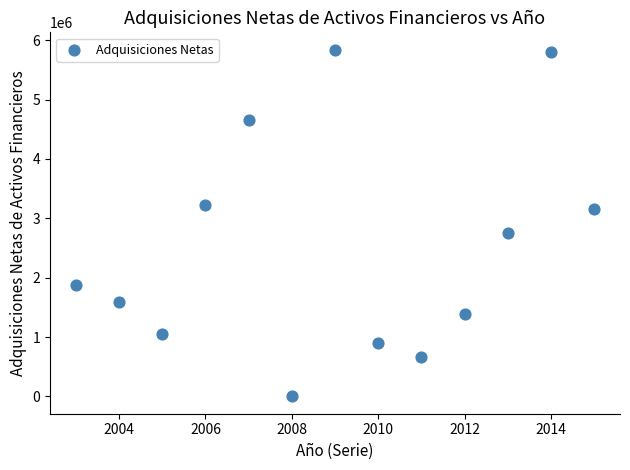

What is the range of X values (max minus min)?

12